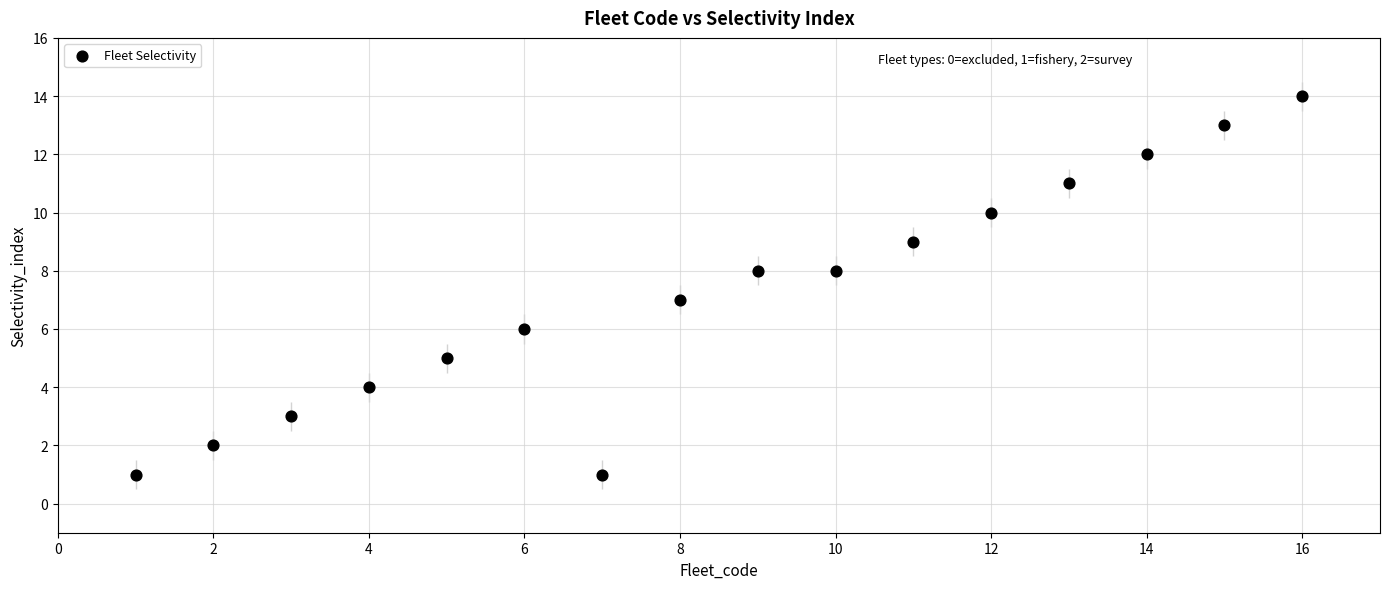

What is the range of X values (max minus min)?

15